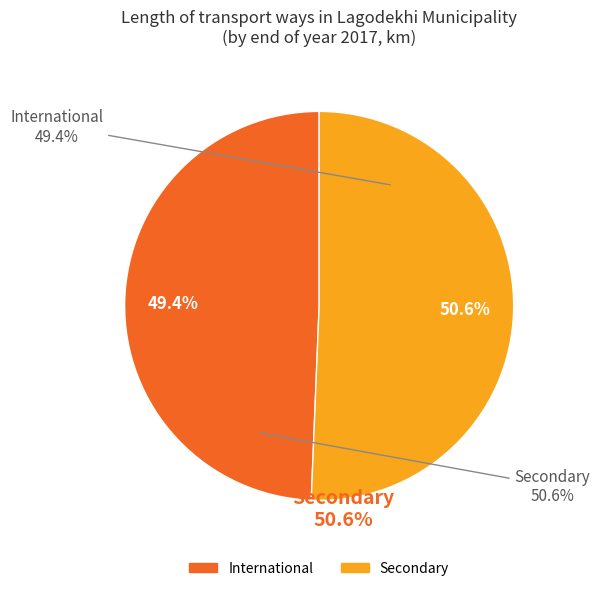

Which slice is the largest?

Secondary